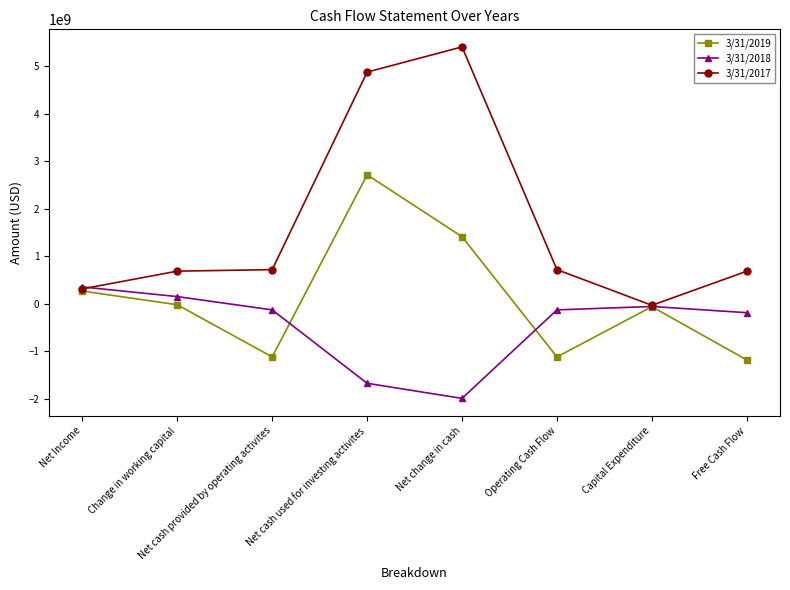

List the series in order of their overall mean, highest first.

3/31/2017, 3/31/2019, 3/31/2018